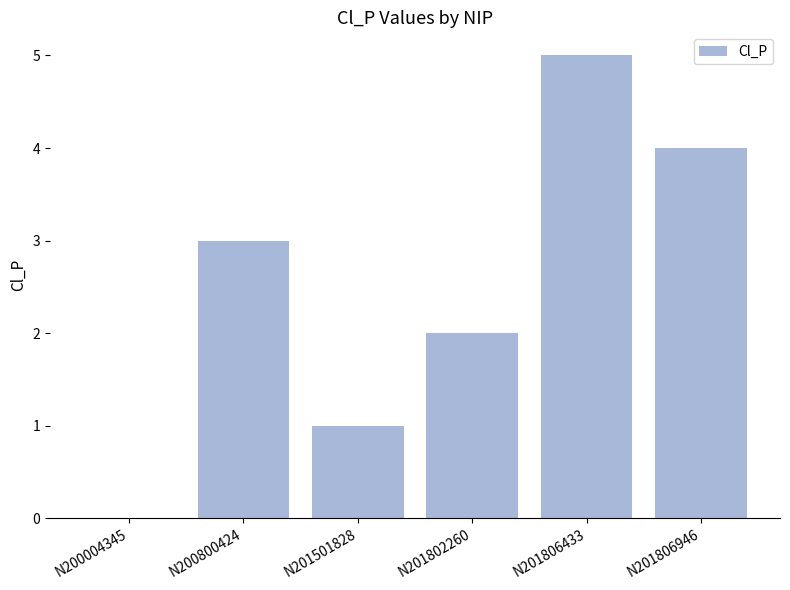

Reading left to right, list all the values displayed in this chart.

N200004345=0	N200800424=3	N201501828=1	N201802260=2	N201806433=5	N201806946=4